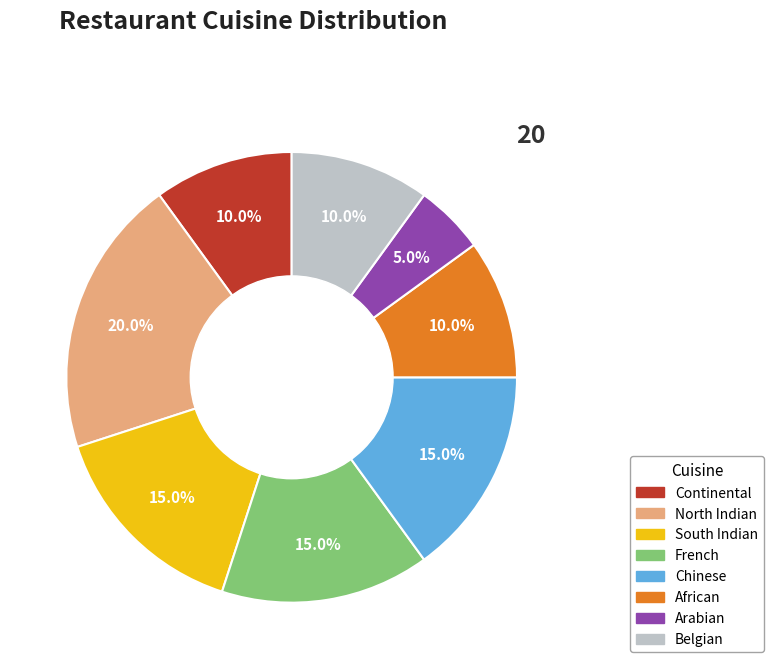

Is it true that North Indian is 7% of the pie?

False